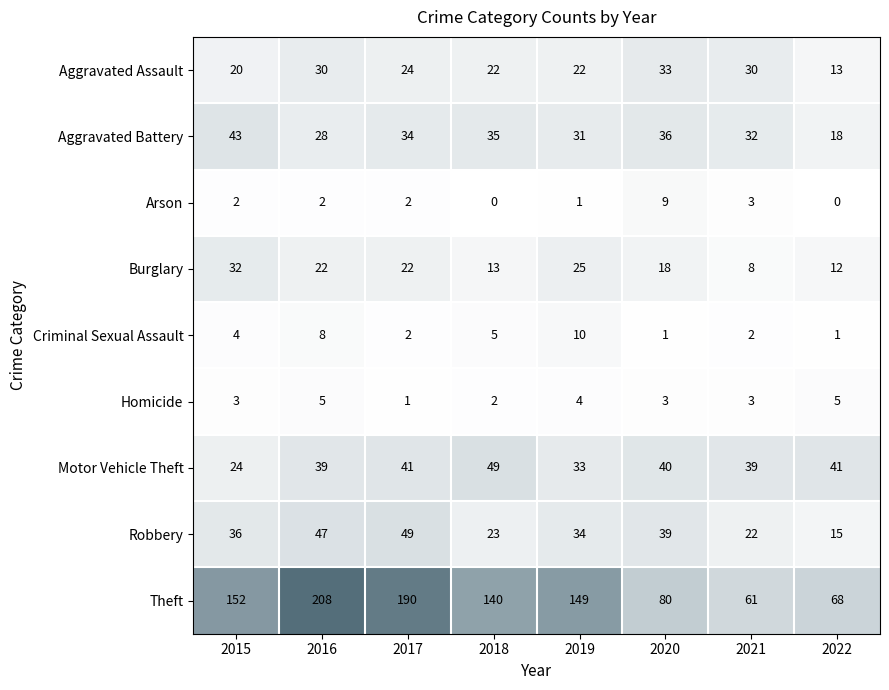

How many series are shown in this chart?

9